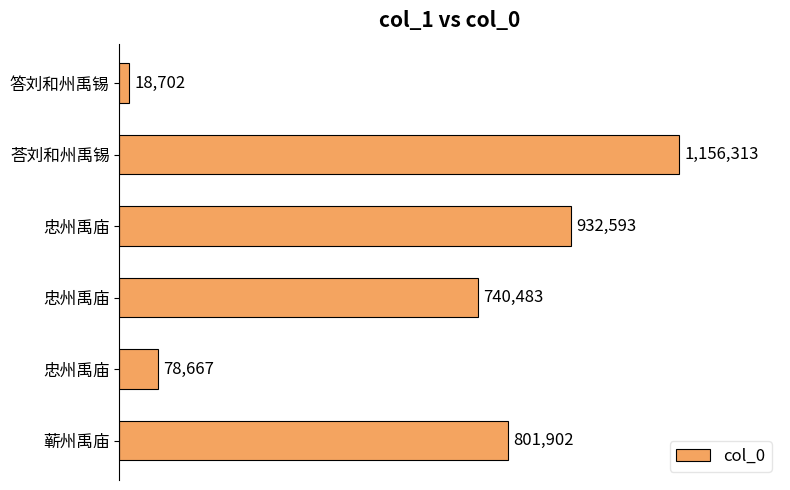

What is the average value?

621443